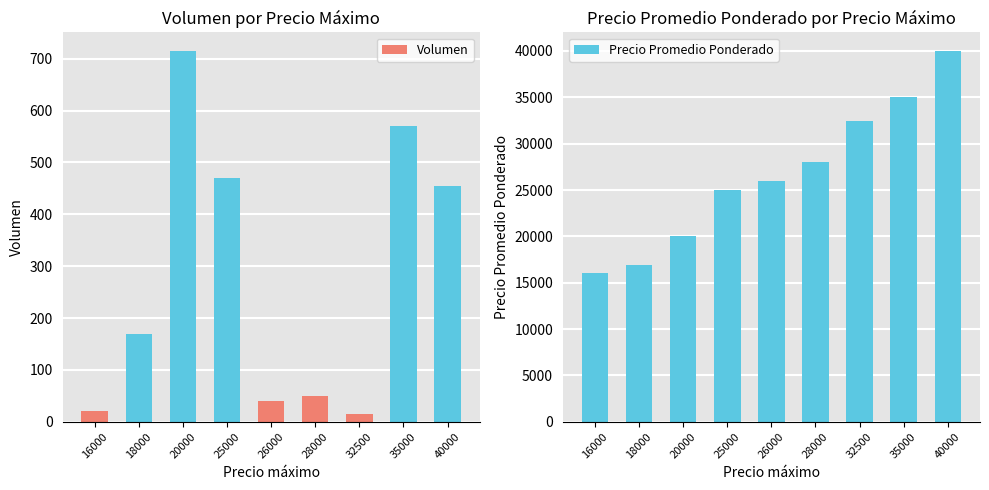

What is the difference between the second highest and minimum values in the Precio Promedio Ponderado series?

19000